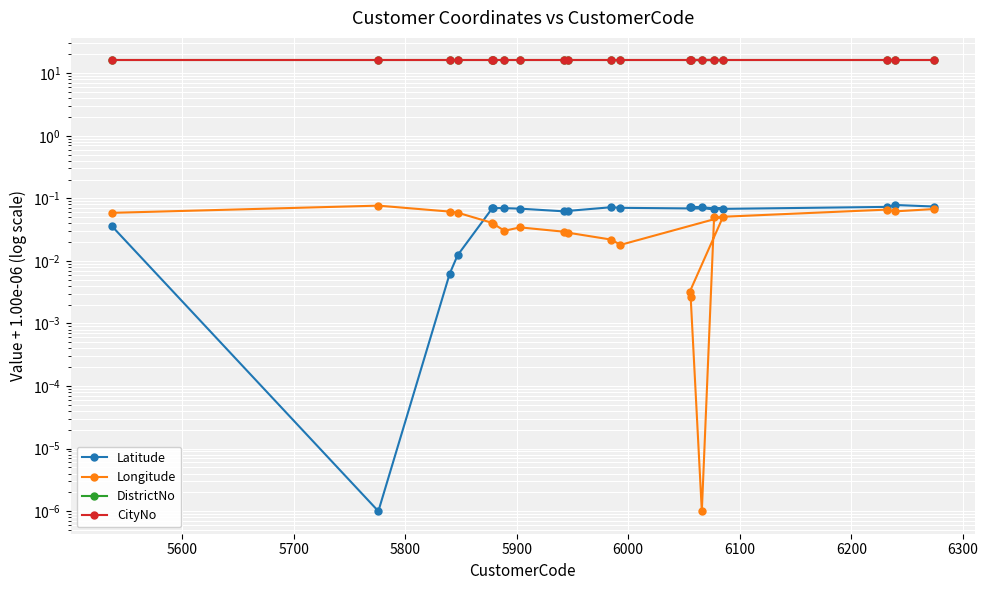

The DistrictNo series shows 23.8 at 6300. True or false?

False